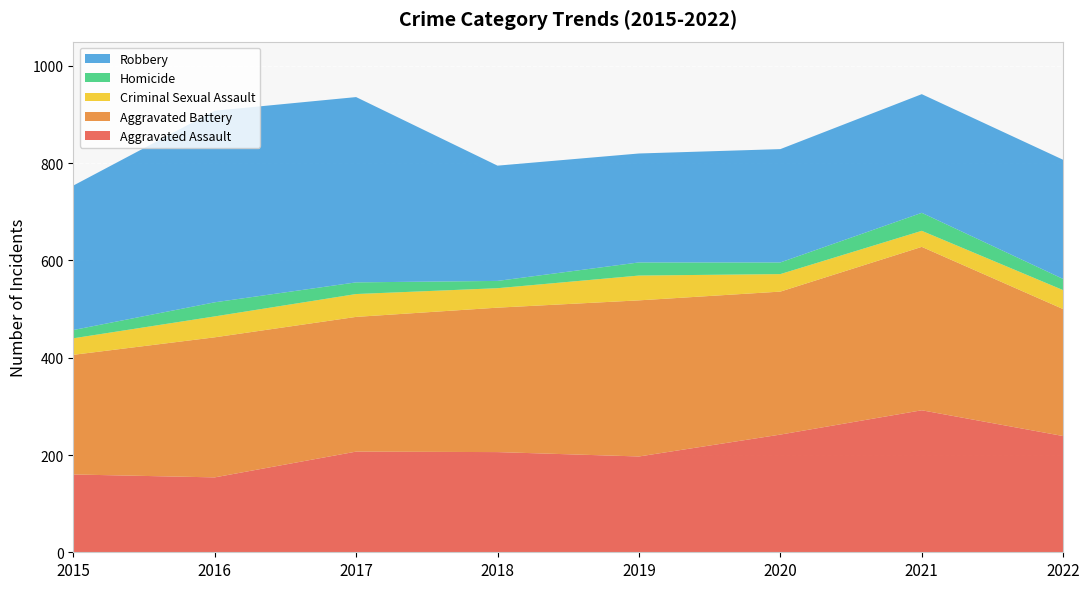

Reading left to right, list all the values displayed in this chart.

Aggravated Assault: 160	154	207	206	197	242	292	239
Aggravated Battery: 246	288	277	297	321	294	336	261
Criminal Sexual Assault: 34	43	47	40	51	36	33	39
Homicide: 17	29	24	15	27	24	37	23
Robbery: 297	394	381	237	224	233	244	245